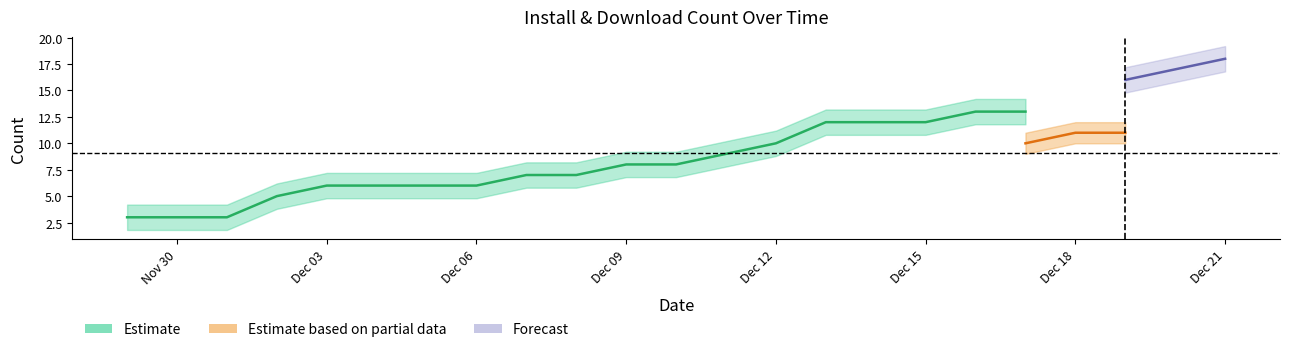

At which label is install closest to 9?

2024-12-11